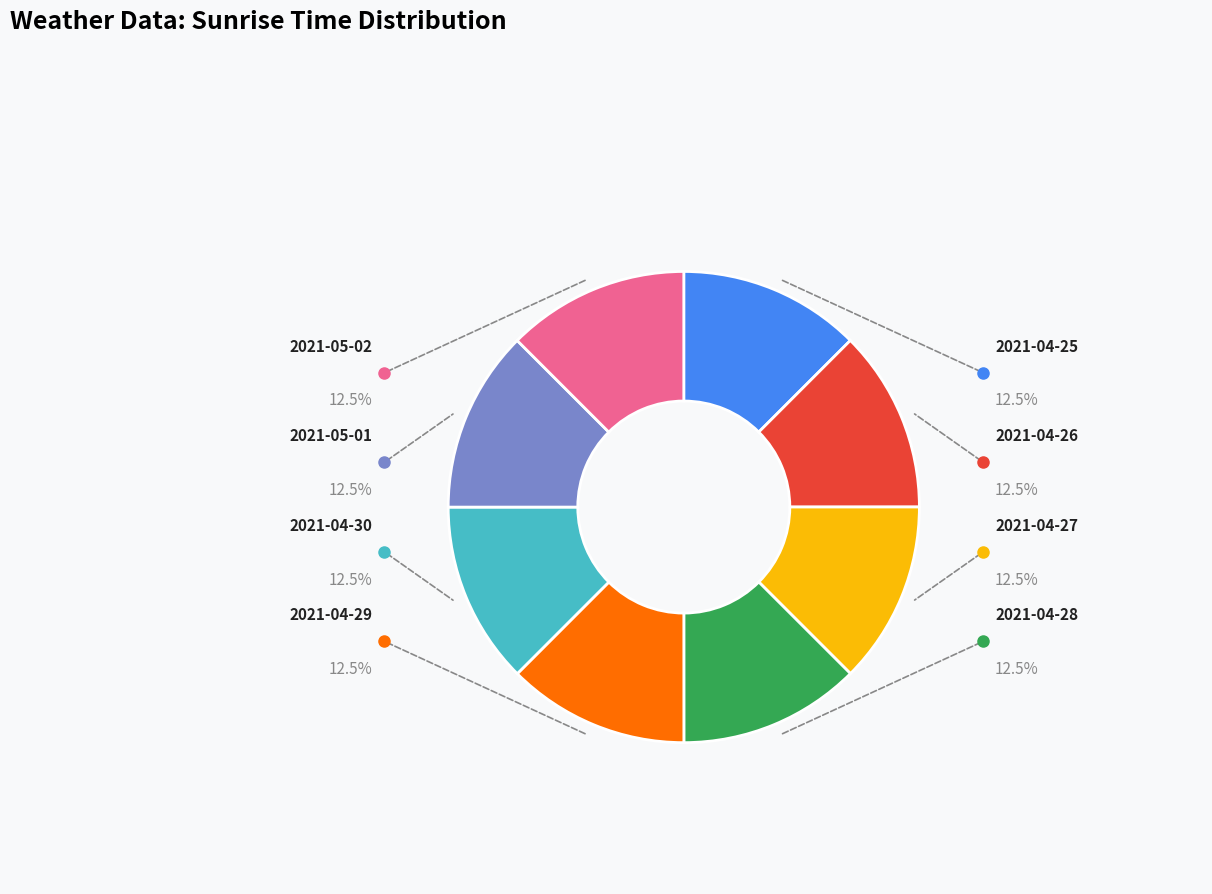

What is the largest slice in the pie chart?

2021-05-02